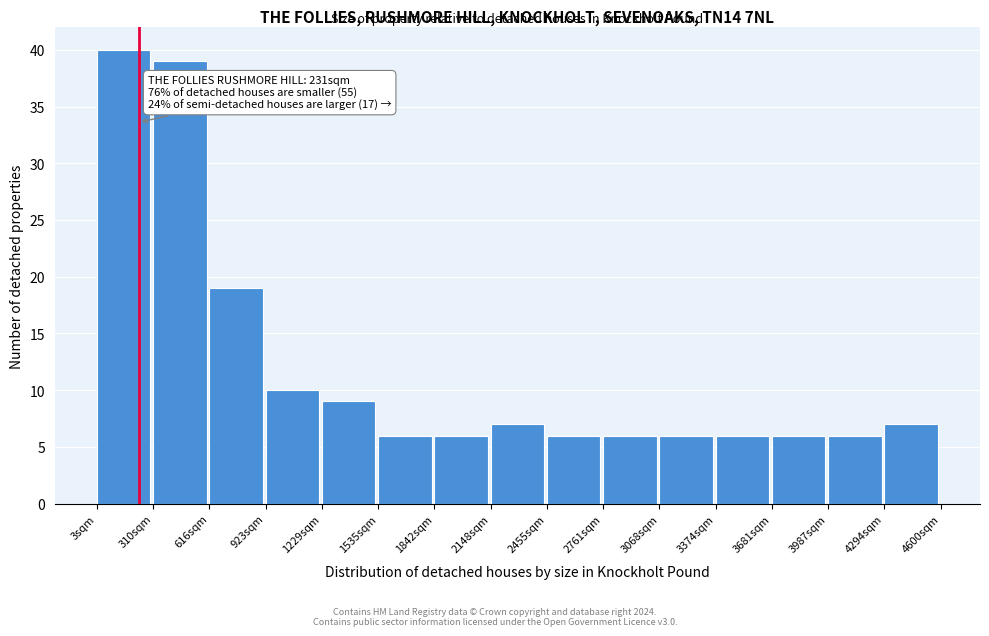

Over which range of the x-axis is the bar tallest?

0 to 300